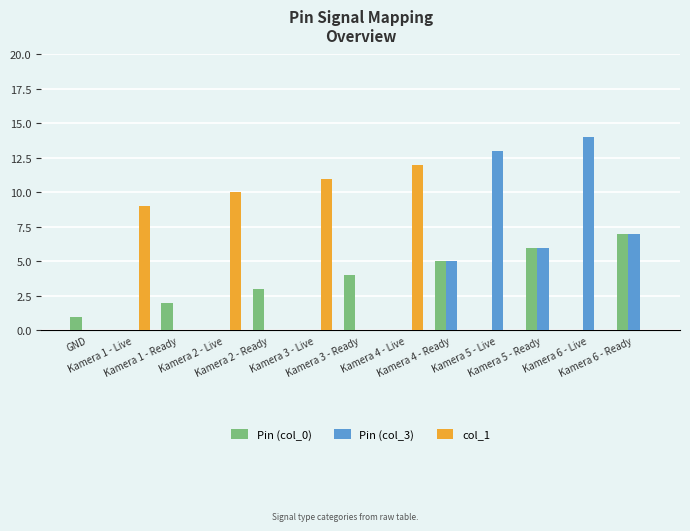

What is the greatest value displayed?

14